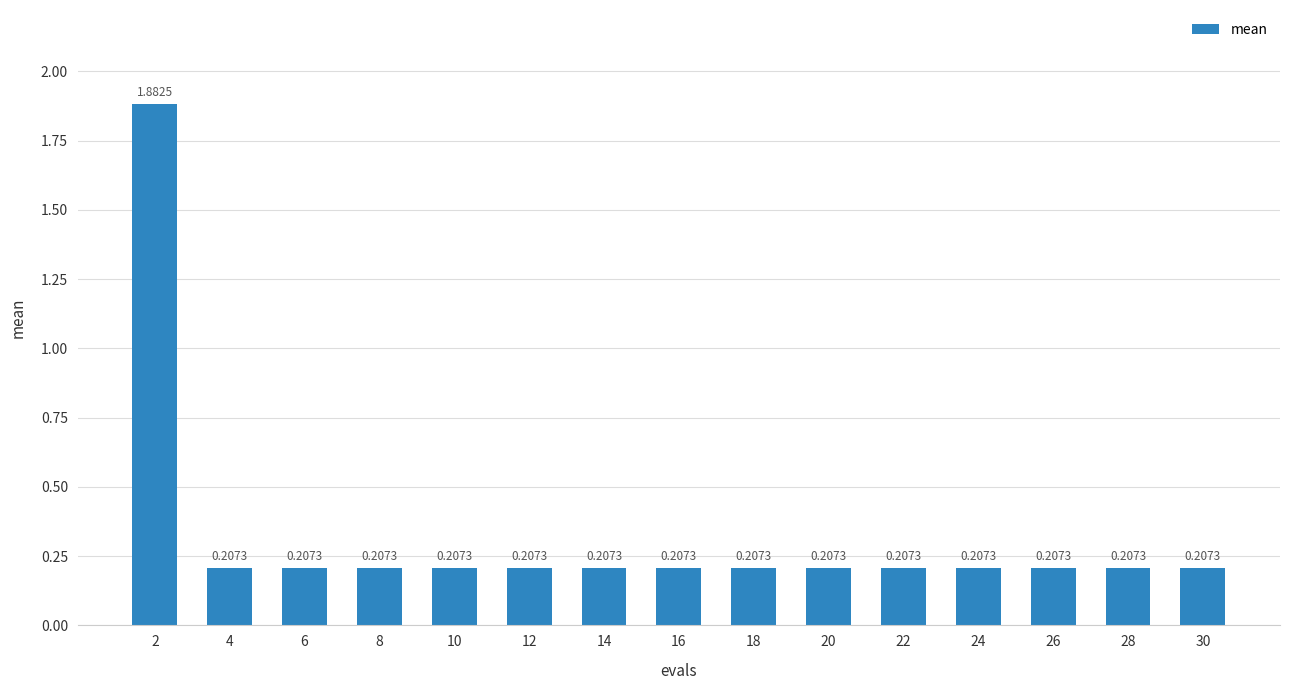

True or false: the data shows 0.4 at 22.

False